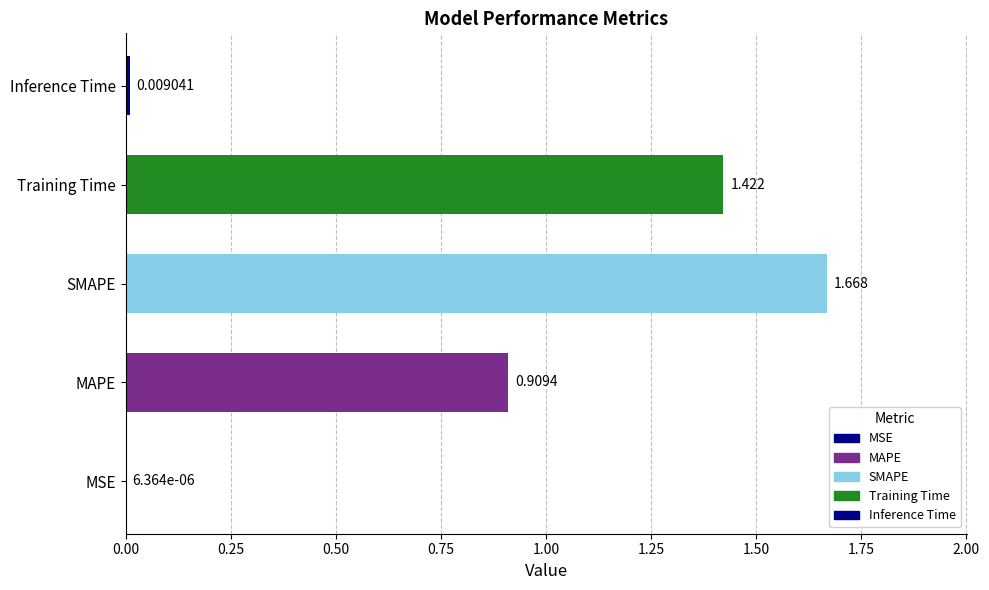

Between Inference Time and Training Time, which is larger?

Training Time